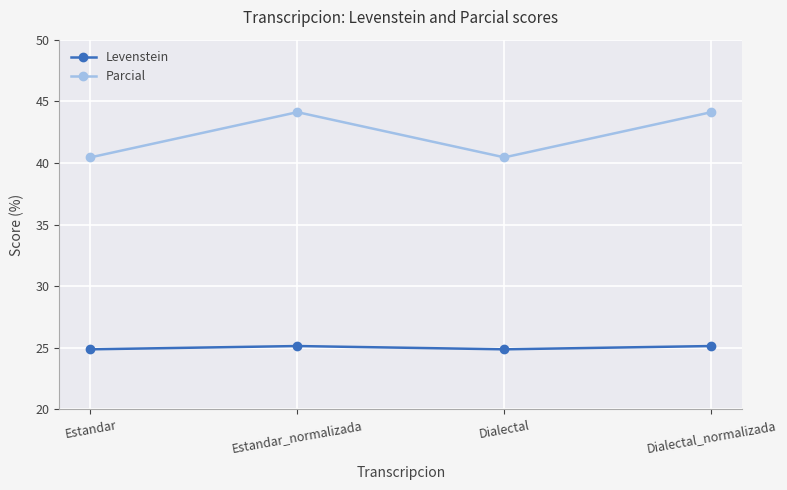

Rank the series at Estandar_normalizada from highest to lowest value.

Parcial, Levenstein